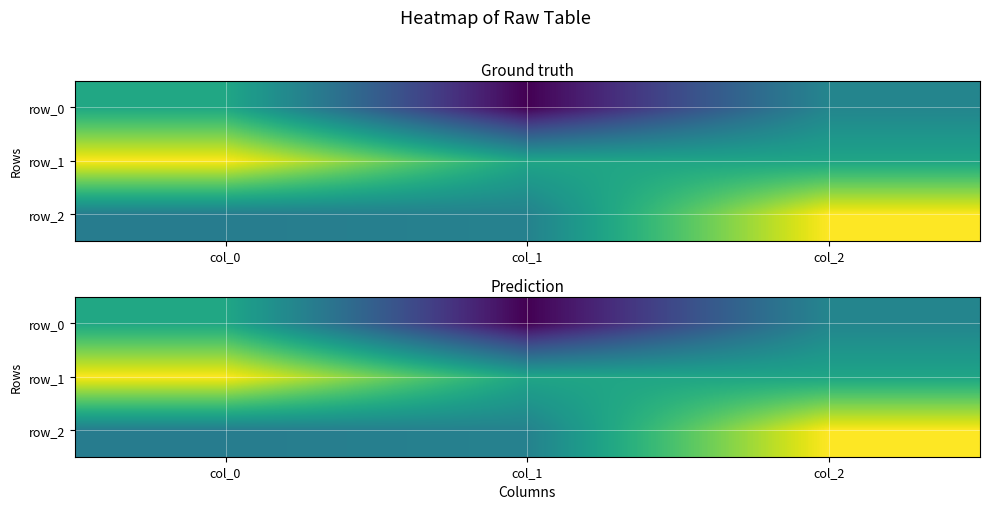

Rank the categories by row_2 value from highest to lowest.

col_2, col_1, col_0